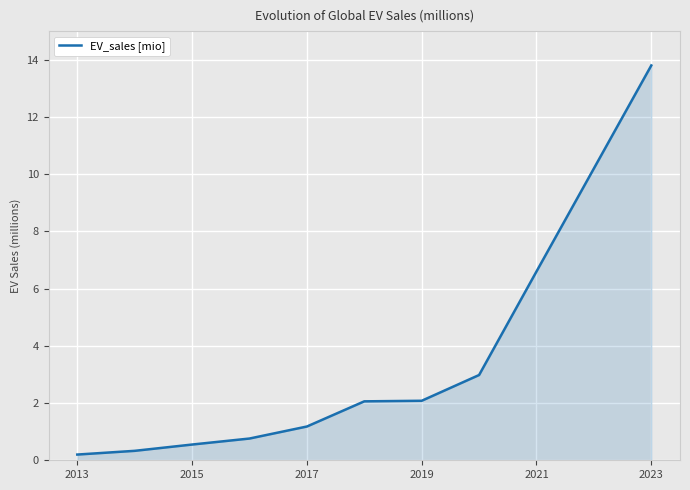

What is the greatest value displayed?

13.8